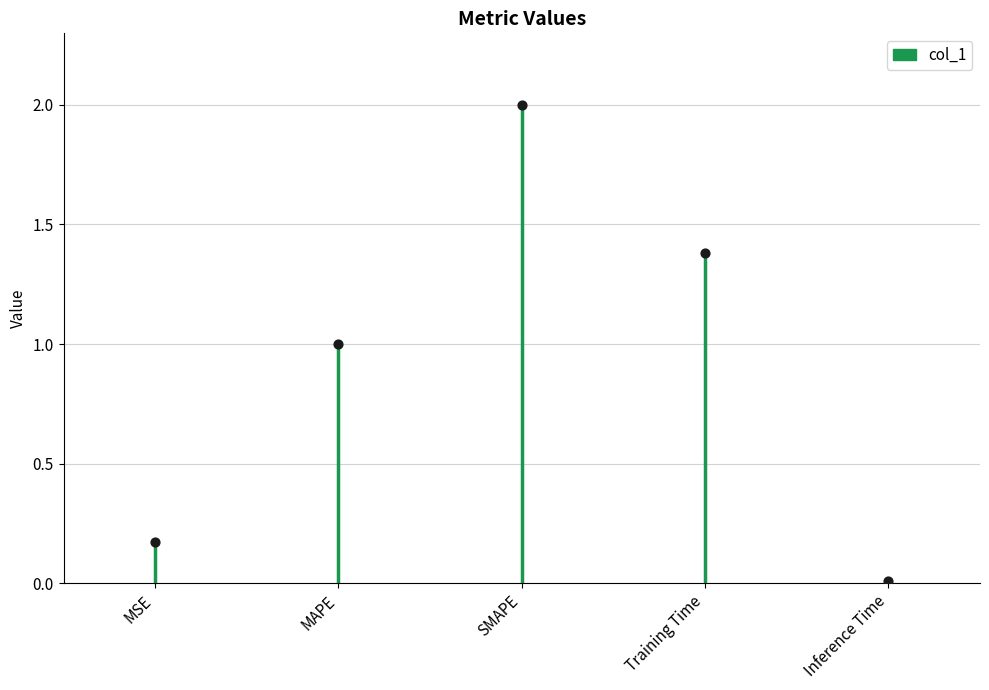

What is the change in value from MSE to Training Time?

+1.2